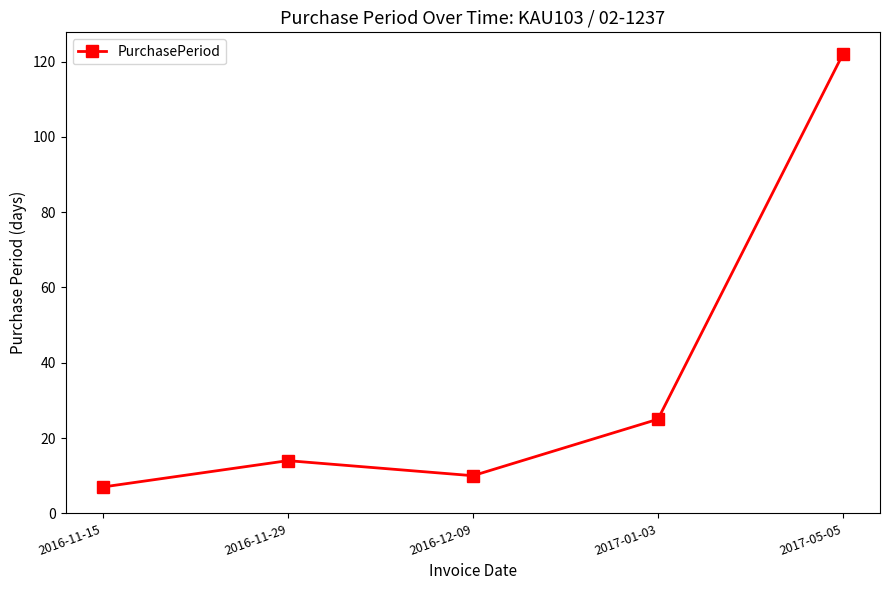

At which label is the value closest to 64?

2017-01-03